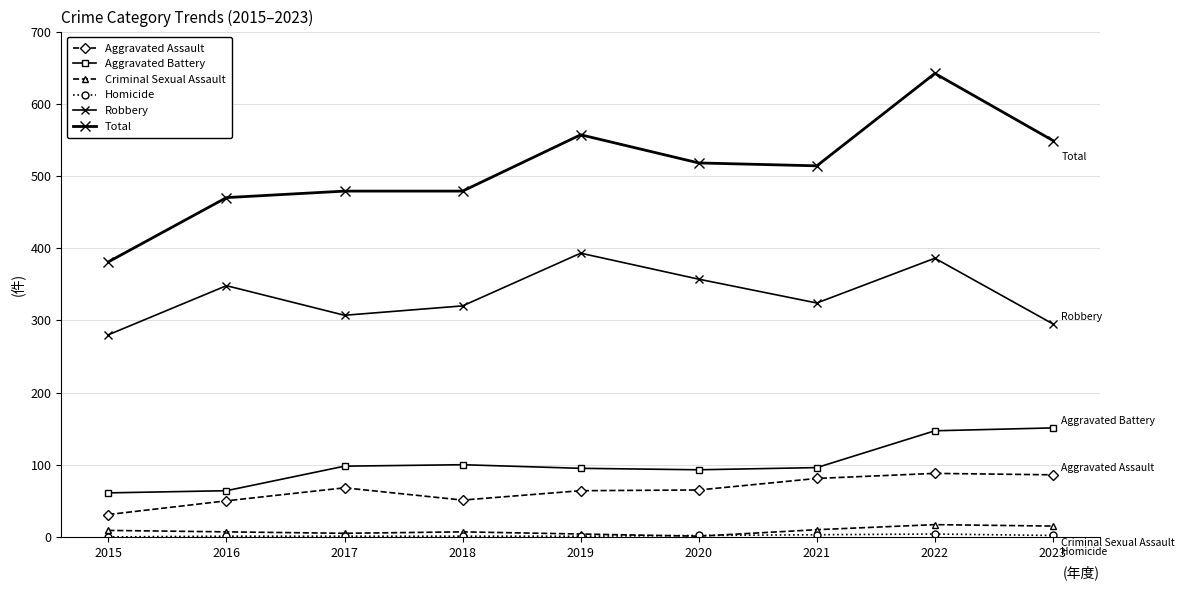

Is it true that Homicide equals -3 at 2015?

False